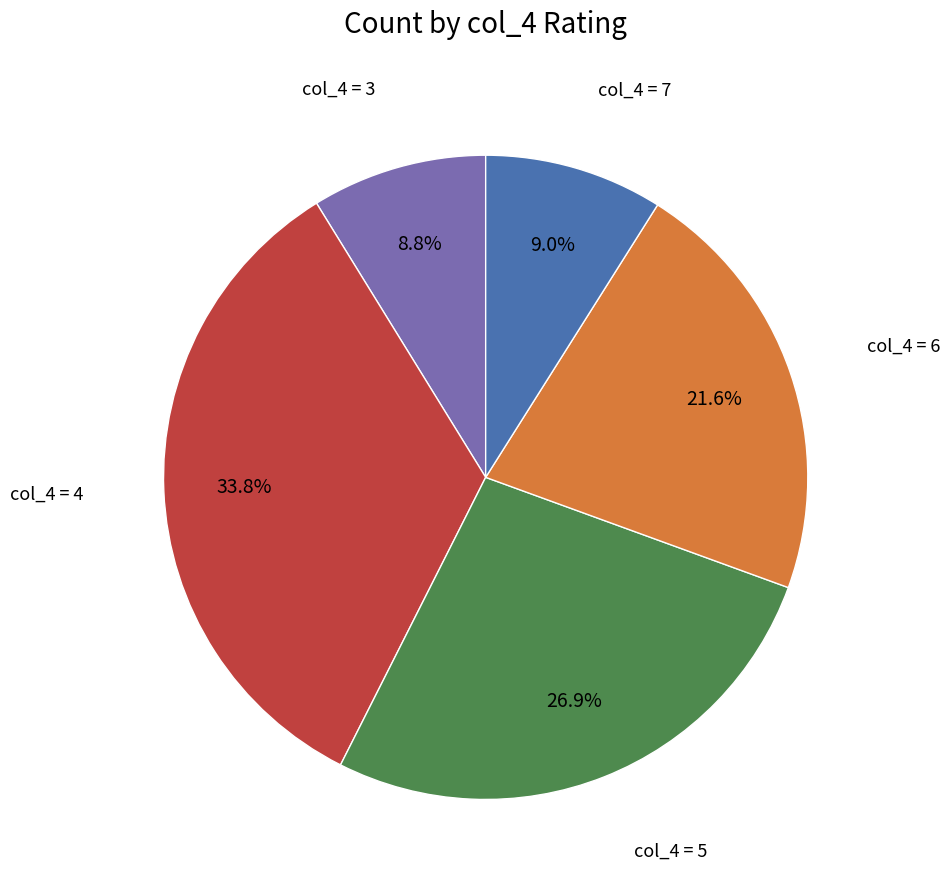

Is there a majority slice in this chart?

No